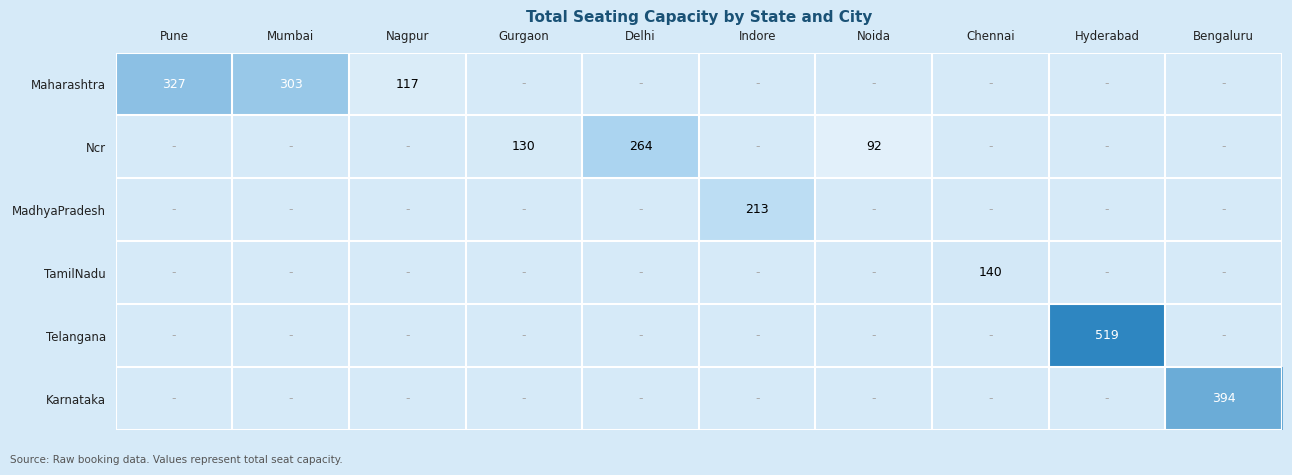

The Maharashtra series shows 117 at Nagpur. True or false?

True